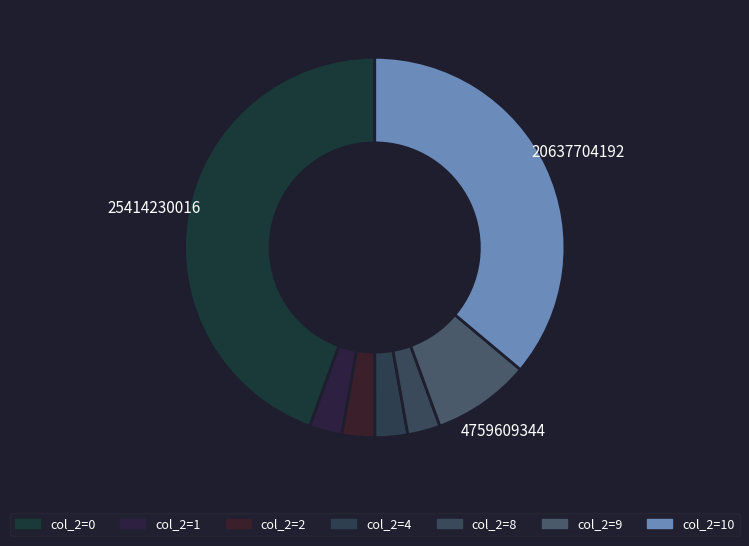

How many segments does this pie chart have?

7